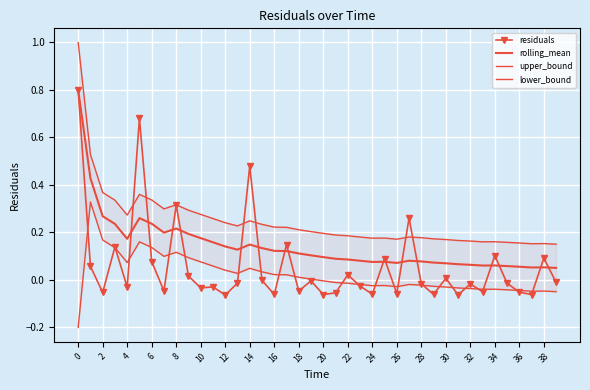

The value of rolling_mean at 22 is 0.0. True or false?

False